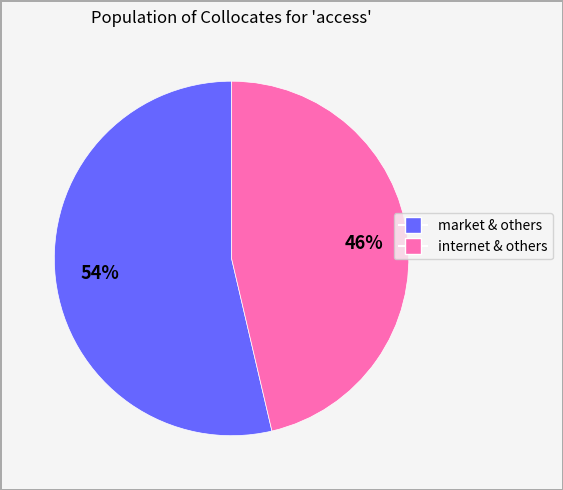

How many slices are in this pie chart?

2